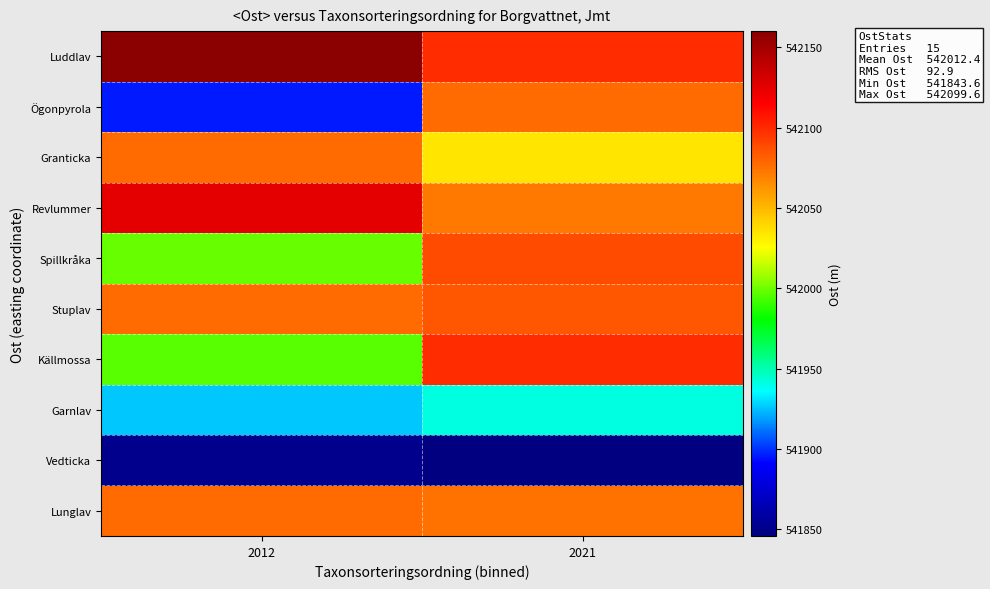

At how many categories does at least one series exceed 541985?

2